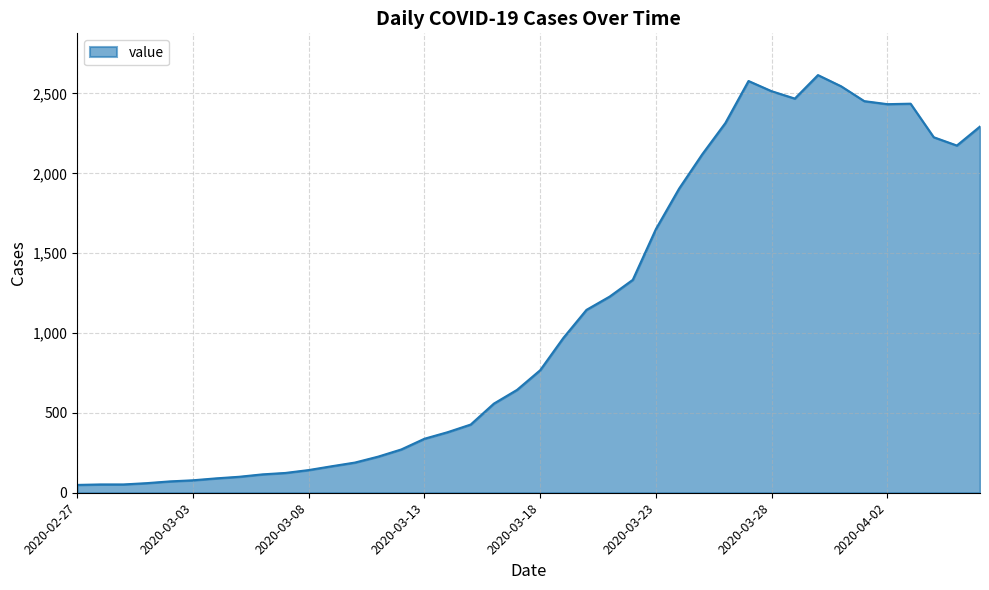

What is the maximum value shown in the chart?

2615